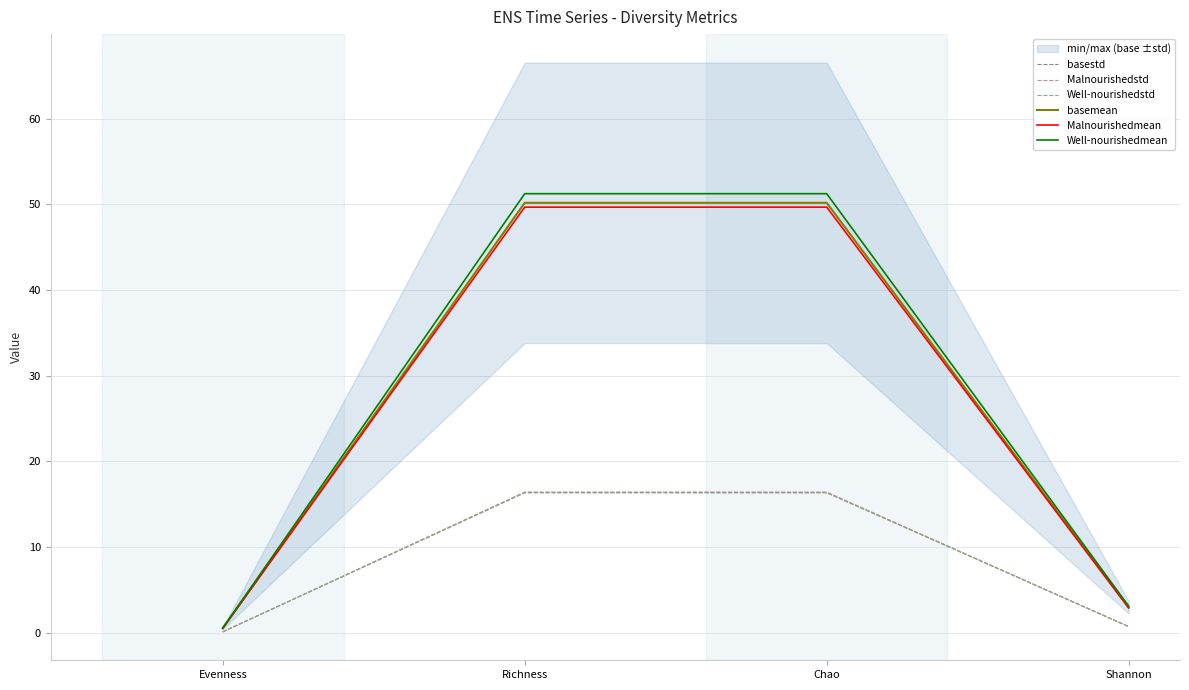

What is the highest value of the Well-nourishedstd series?

16.3